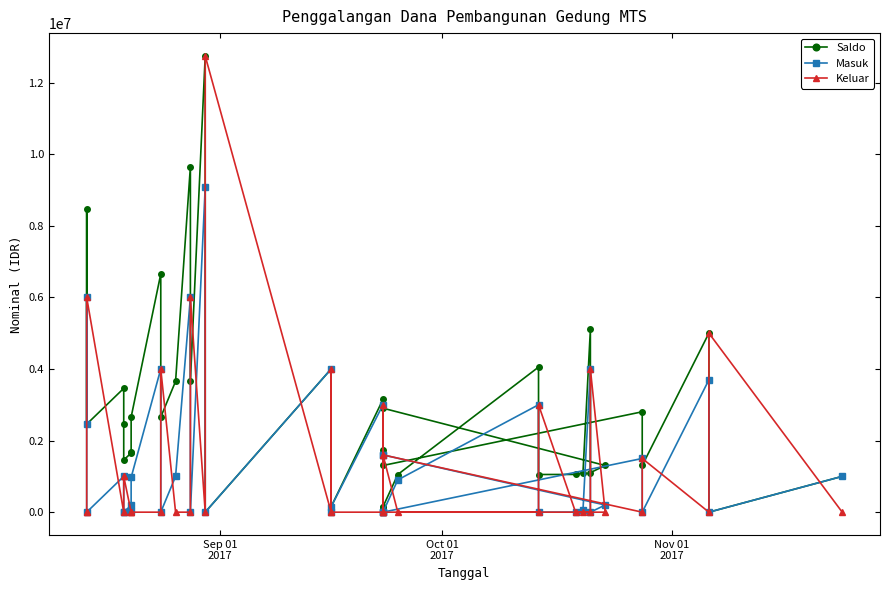

Reading right to left, what are all the values shown in this chart?

Saldo: 1000000	0	5000000	1304000	2804000	1304000	2904000	1304000	1104000	5104000	1104000	1054000	1052000	4052000	1052000	150000	1750000	150000	3150000	150000	0	4000000	0	12744000	3655100	9655100	3655100	2655100	6655100	2655100	1685100	1652100	1458100	2458100	3458100	2458100	8458100	2458100
Masuk: 1000000	0	3696000	0	1500000	0	1600000	200000	0	4000000	50000	2000	0	3000000	902000	0	1600000	0	3000000	150000	0	4000000	0	9088900	0	6000000	1000000	0	4000000	970000	33000	194000	0	0	1000000	0	6000000	2458100
Keluar: 0	5000000	0	1500000	0	1600000	0	0	4000000	0	0	0	3000000	0	0	1600000	0	3000000	0	0	4000000	0	12744000	0	6000000	0	0	4000000	0	0	0	0	1000000	1000000	0	6000000	0	0